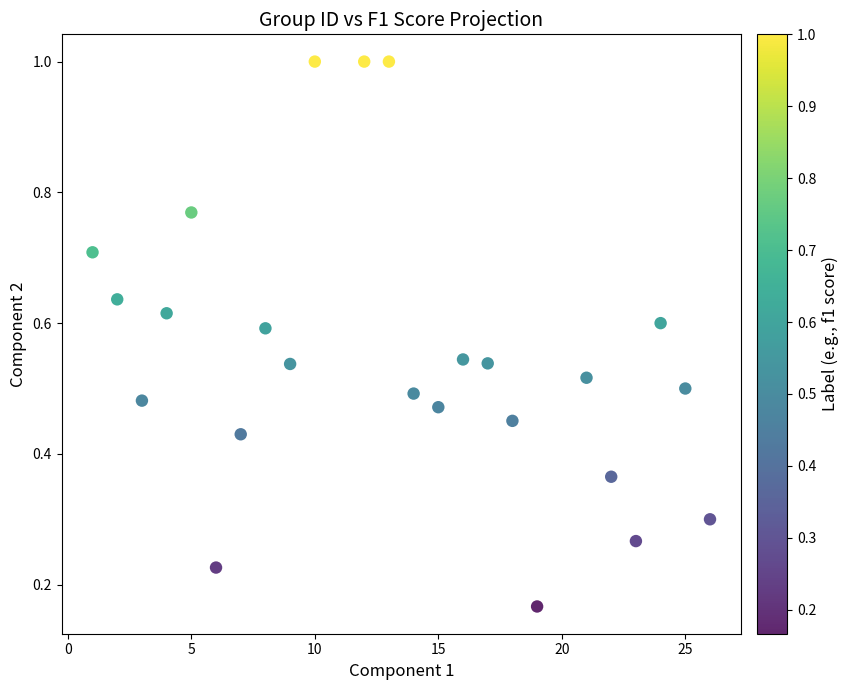

How many points are shown in the scatter plot?

24